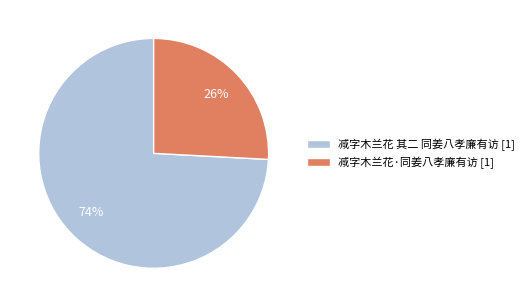

What is the largest slice in the pie chart?

减字木兰花 其二 同姜八孝廉有访